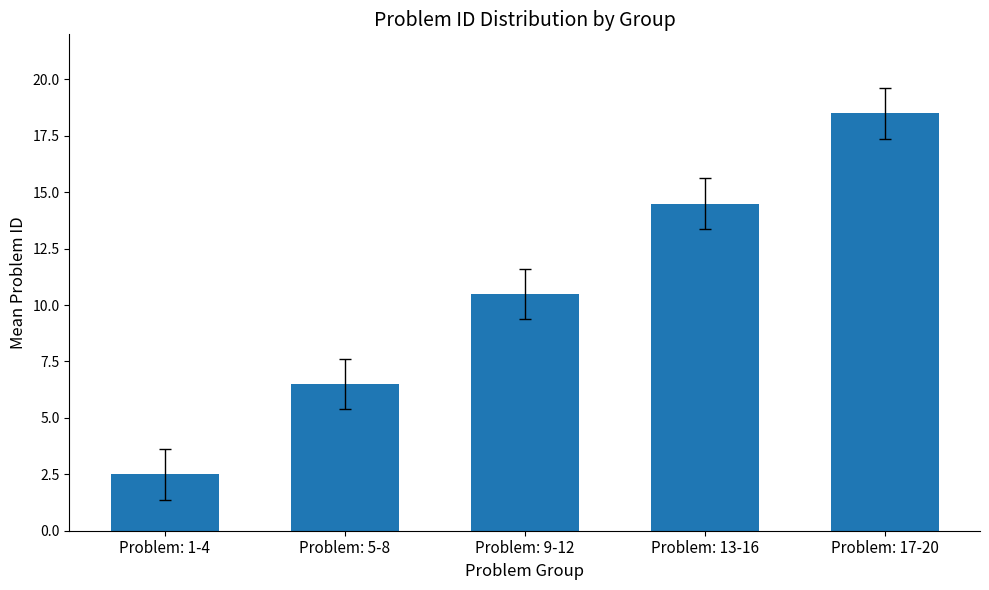

What is the maximum value shown in the chart?

18.5